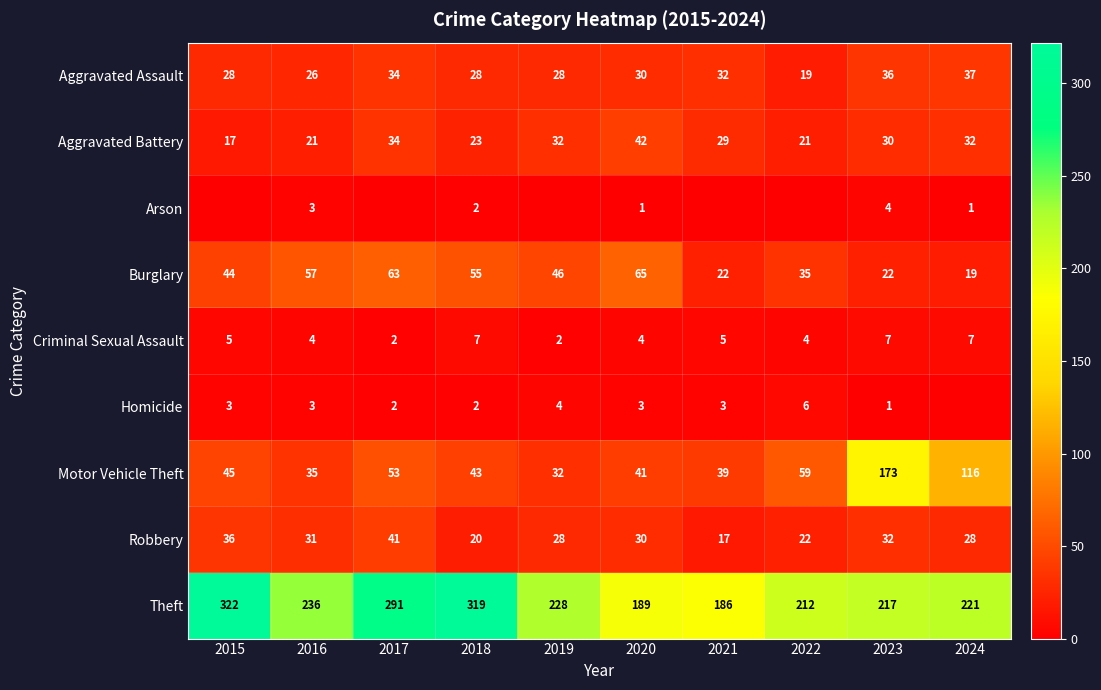

What is the average value of the Aggravated Assault series?

30